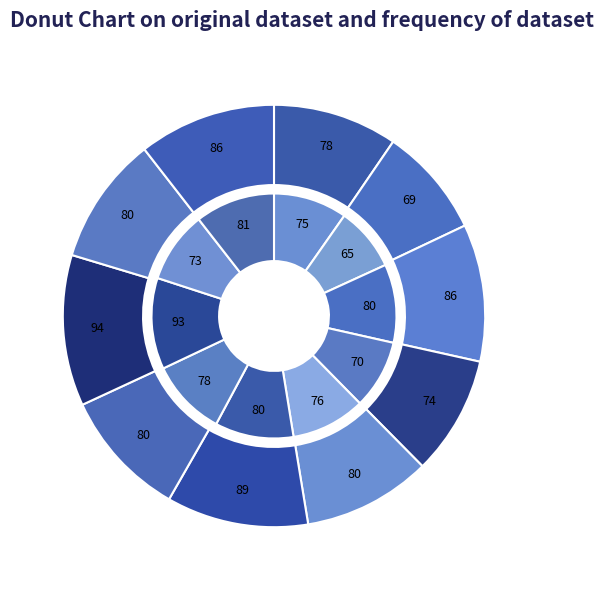

Combined, what portion of the pie is 2 and 6?

20.5%